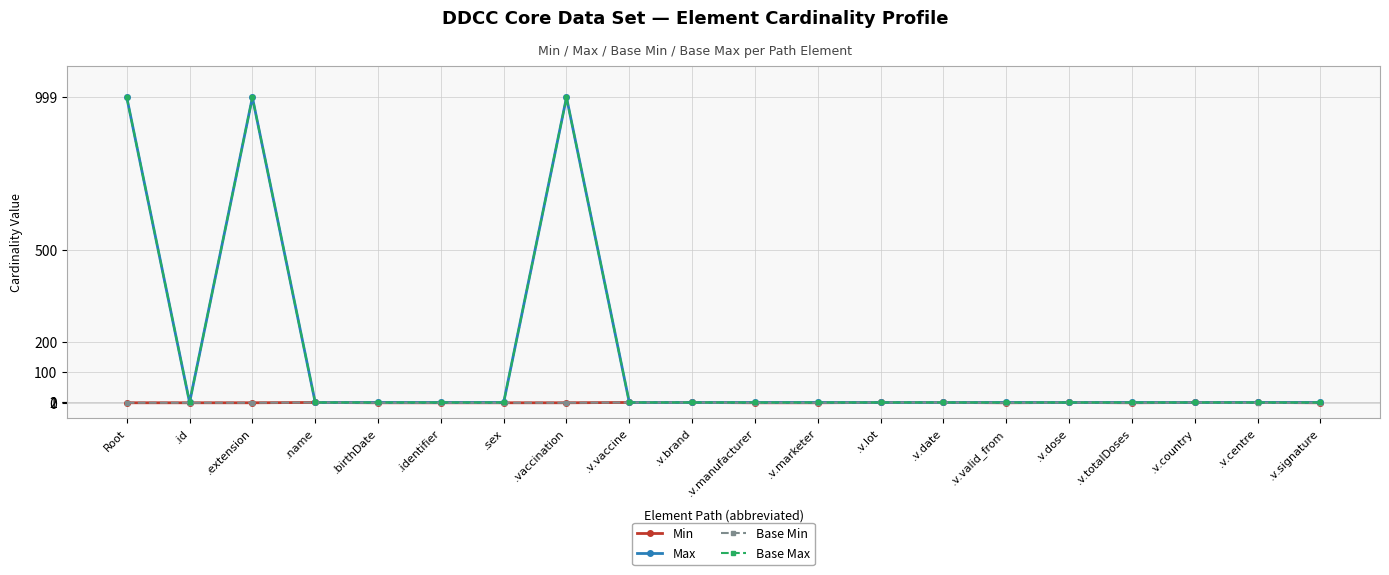

Is this an area chart (filled region under the line)?

No